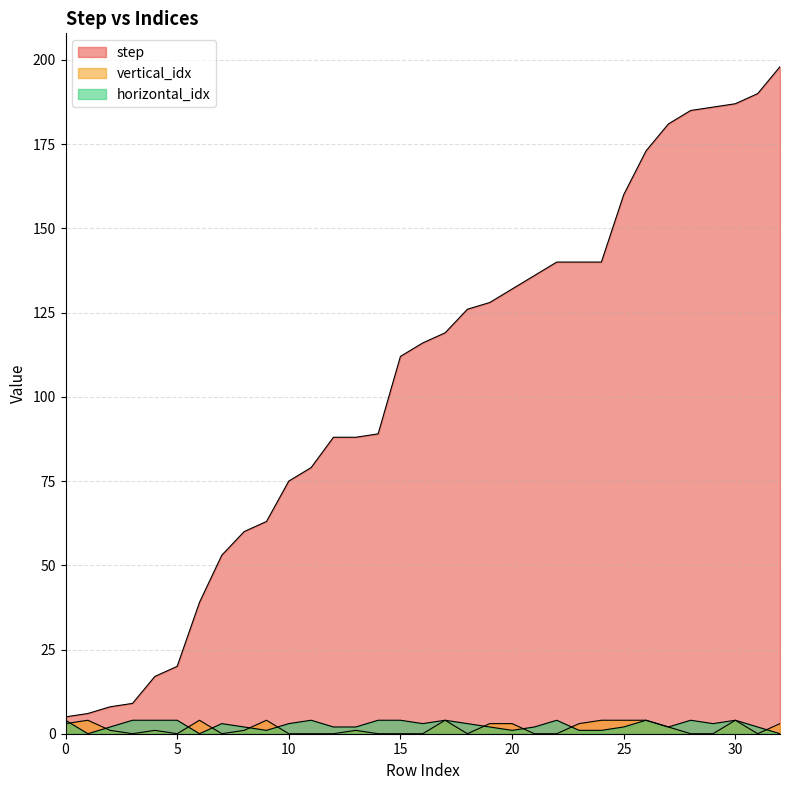

The step series shows 63 at 9. True or false?

True